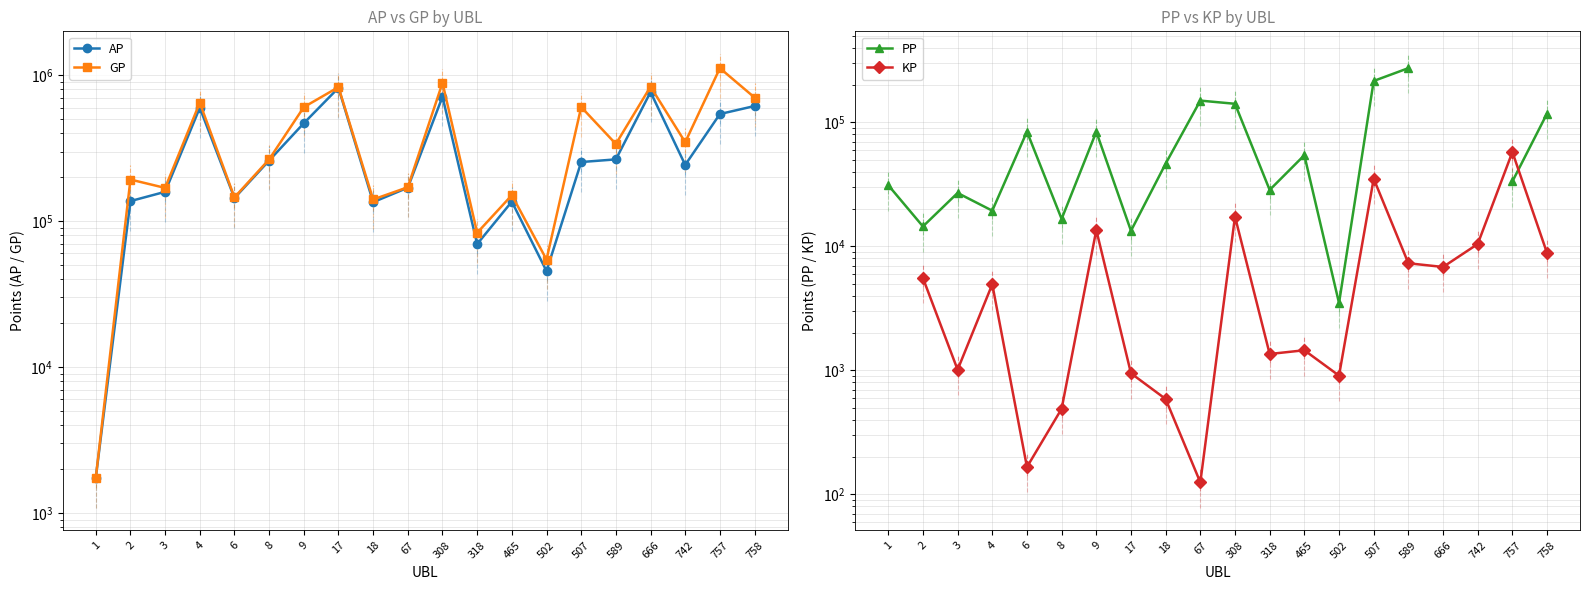

What is the maximum value for GP?

1118026.0